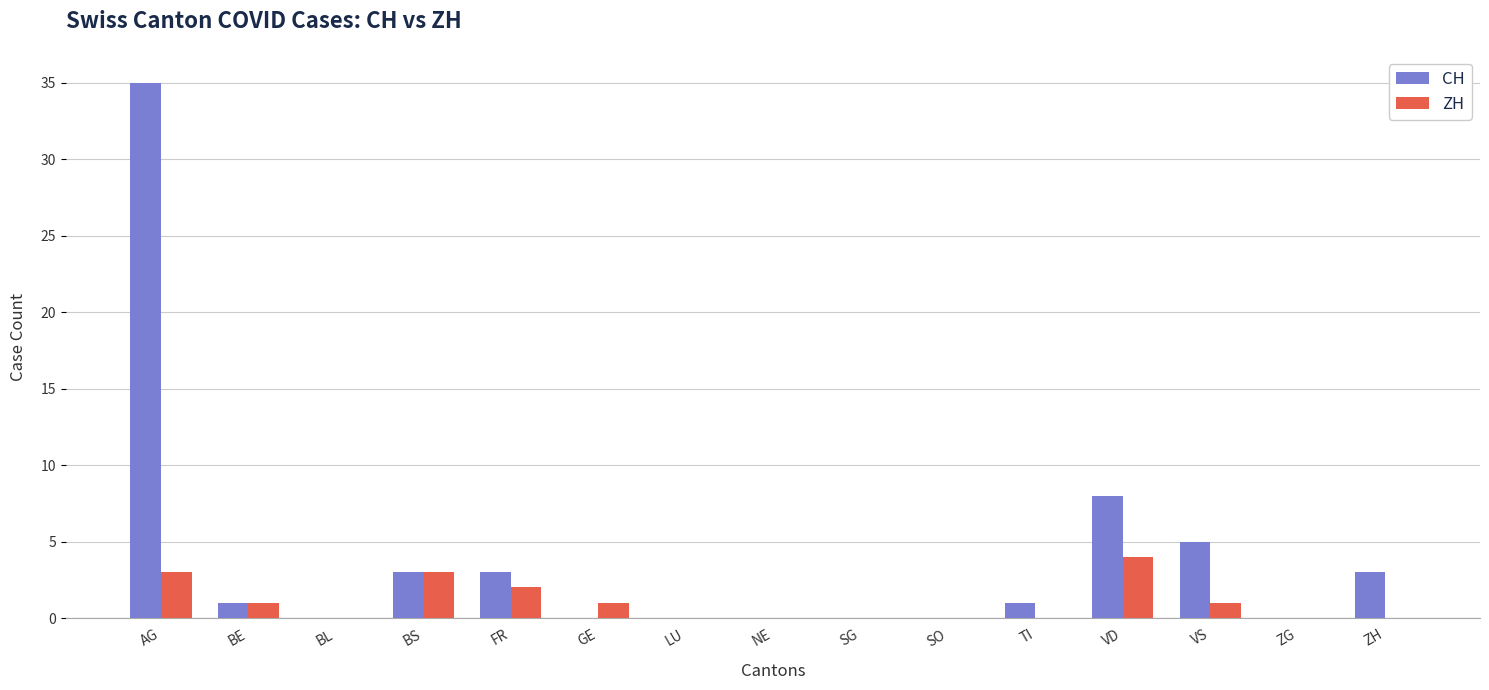

Is the value of ZH at SG greater than the value of CH at BE?

No